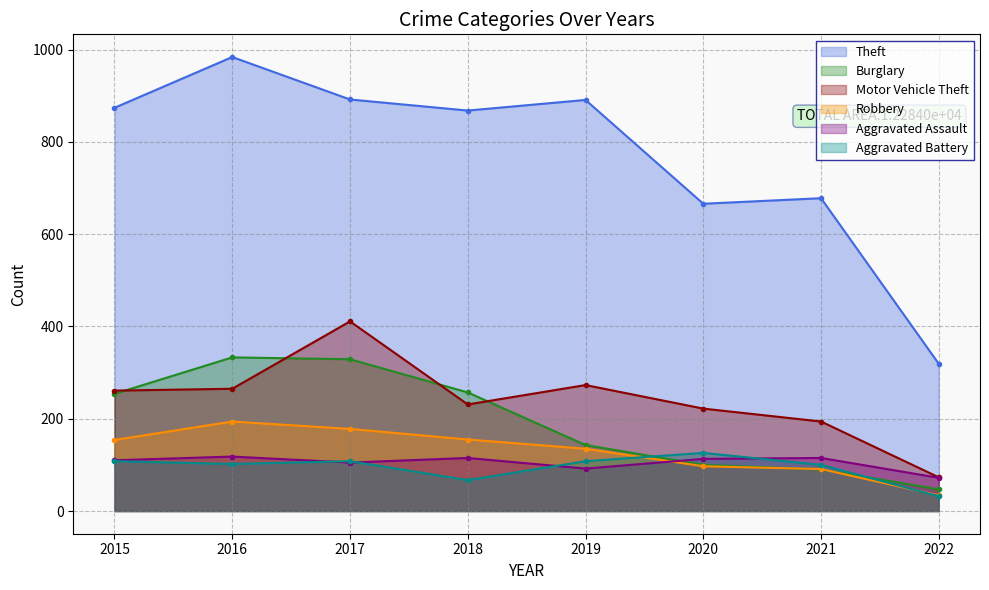

True or false: Theft and Burglary intersect in this chart.

False